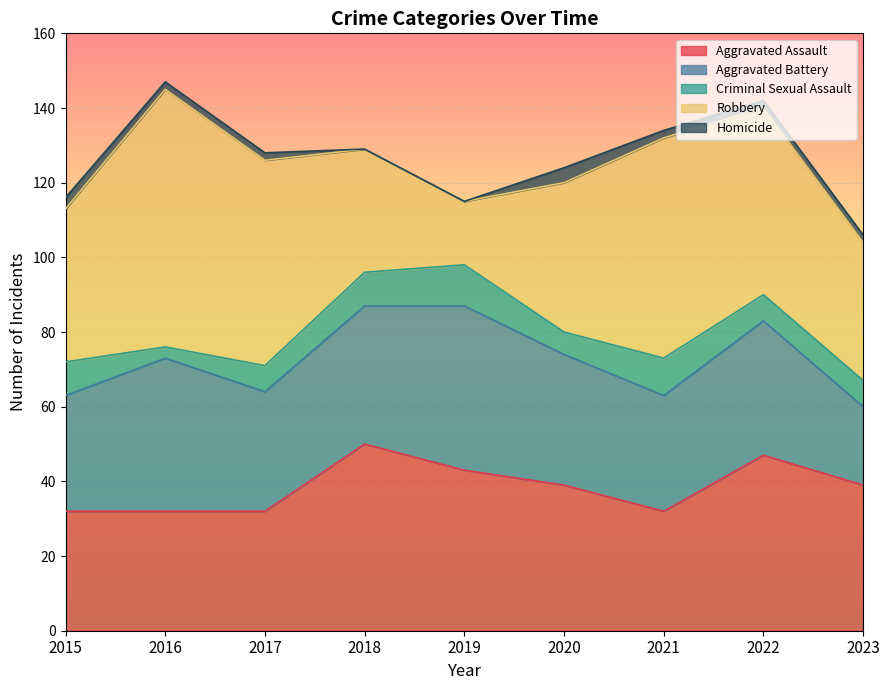

At which label does Homicide first exceed 2?

2015